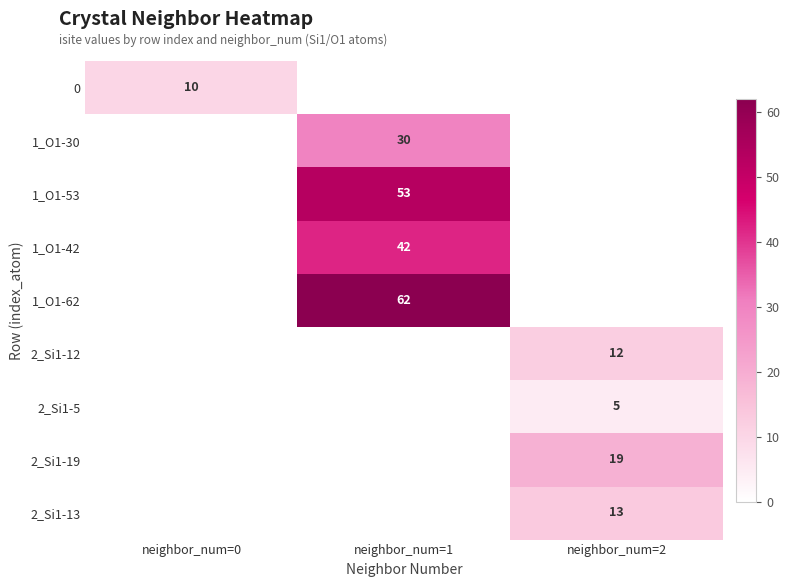

How many categories are shown in the chart?

3